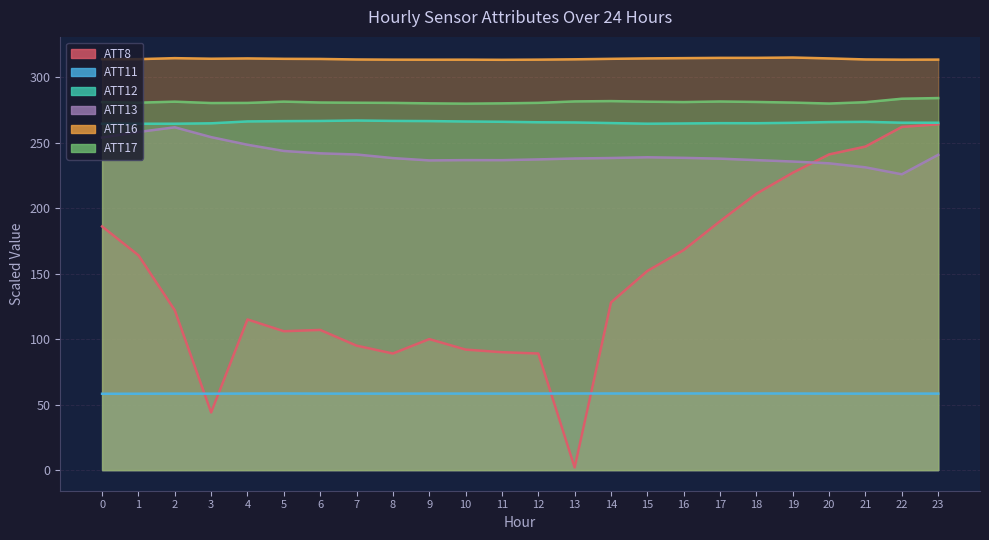

What are all the series names shown in the legend?

ATT8, ATT11, ATT12, ATT13, ATT16, ATT17